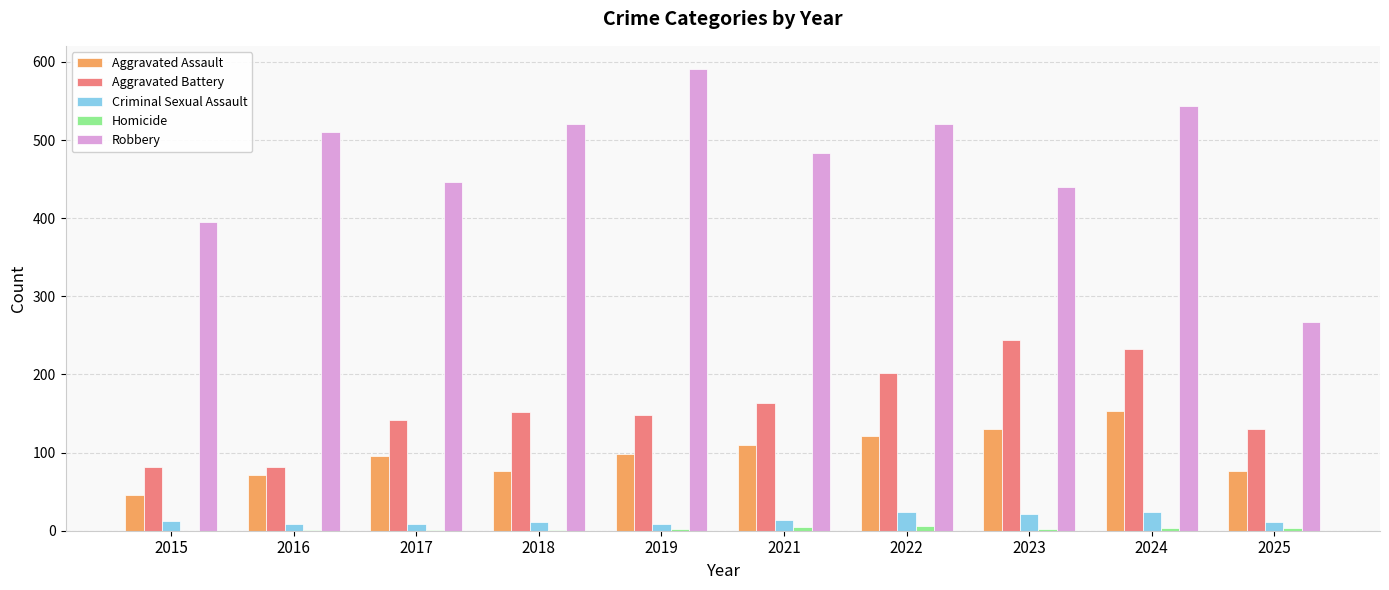

Is the value of Aggravated Battery at 2025 greater than the value of Robbery at 2024?

No